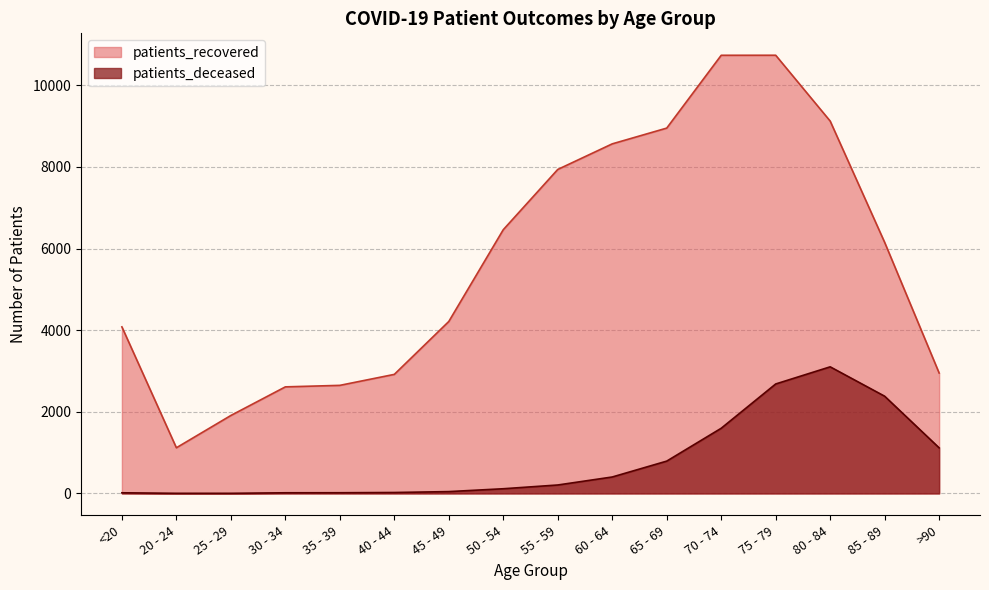

What is the value of the patients_recovered point at the 10th from the left?

8565